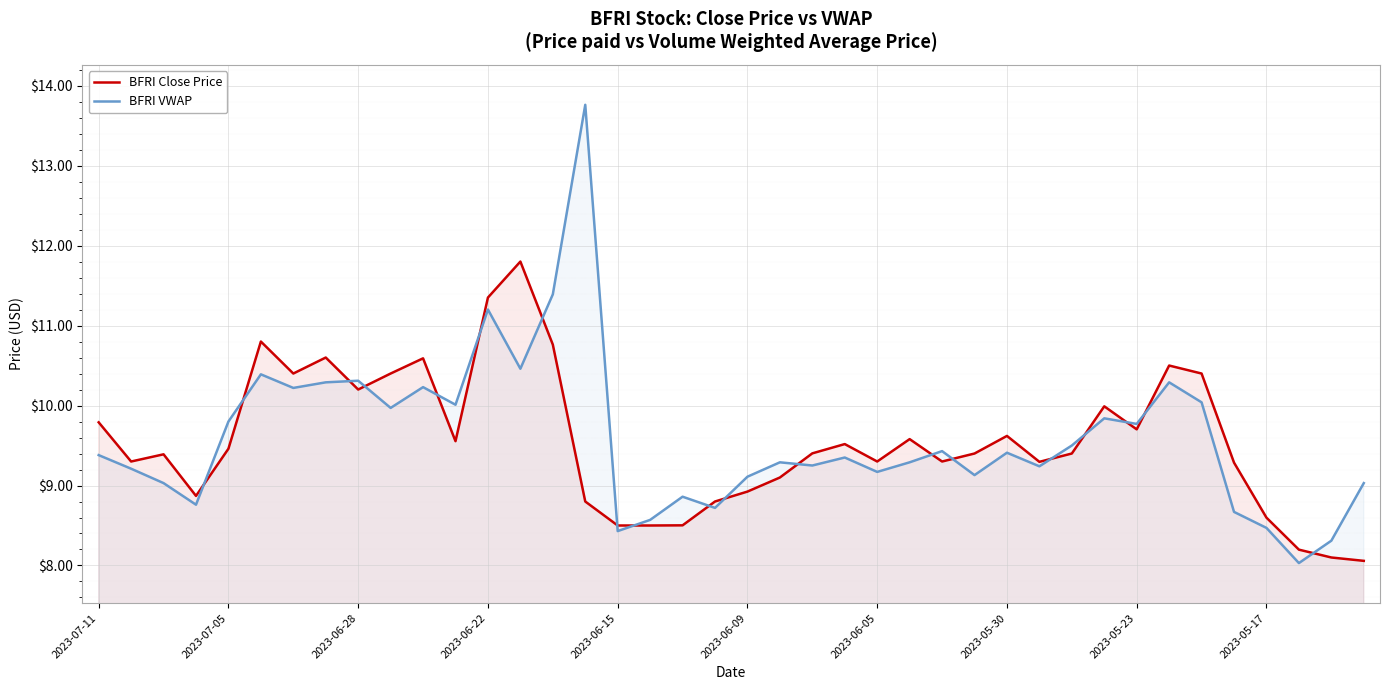

Which series has the largest range (max minus min)?

BFRI VWAP